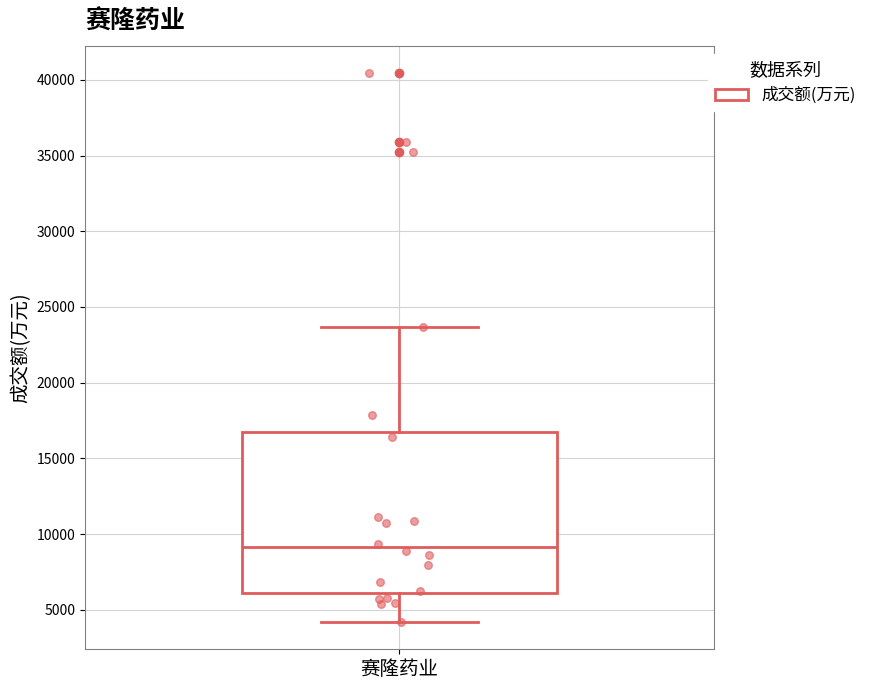

Where does the upper whisker of the box for 赛隆药业 end on the y-axis? The values are not printed on the chart, so give them approximately, as read against the axis.

23500